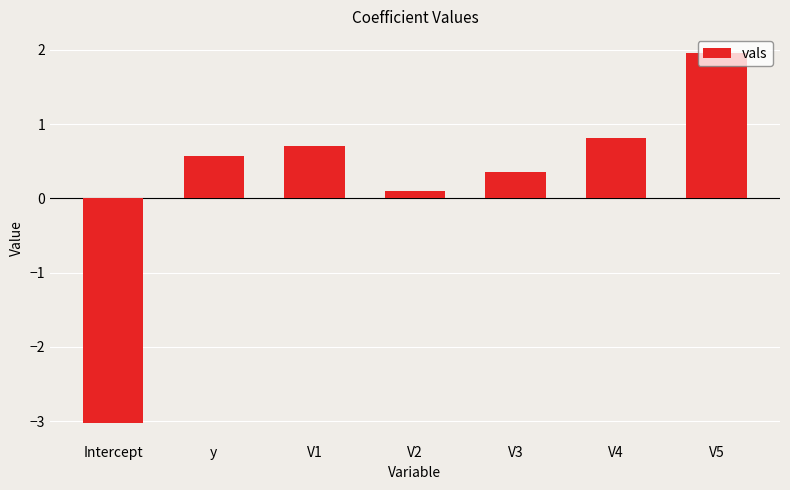

What is the difference between the maximum and minimum values?

5.0